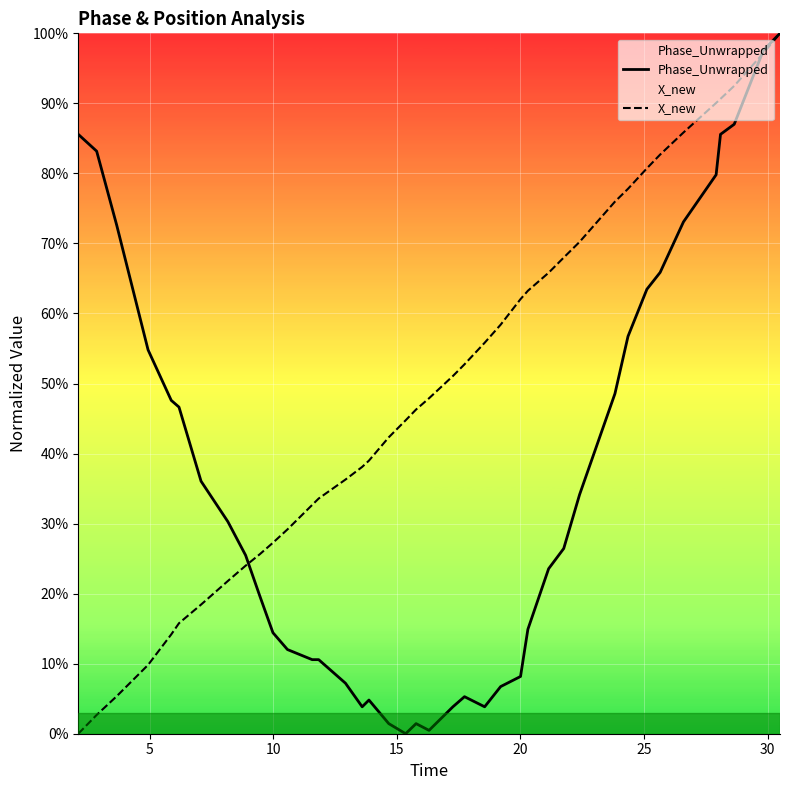

Does the chart display data point markers on the line(s)?

No